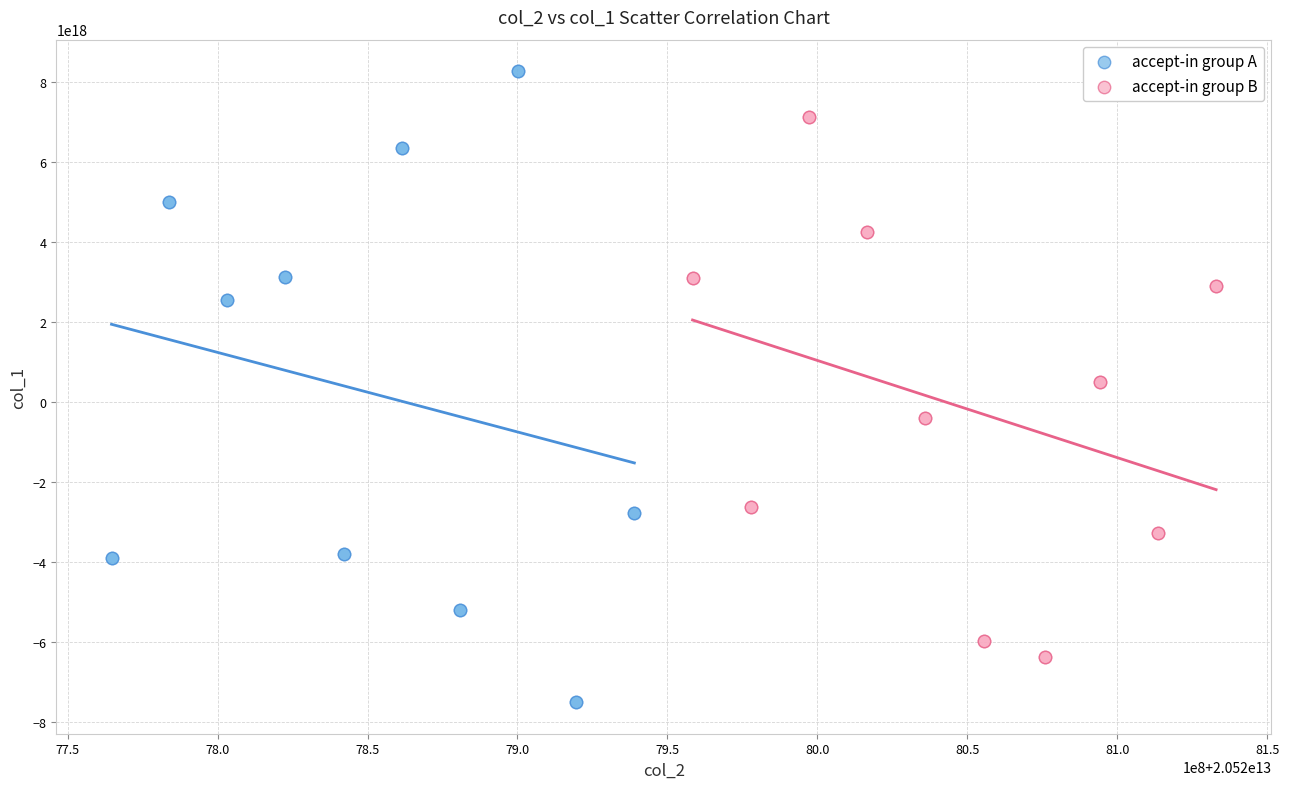

Which series contains the highest Y value?

accept-in group A